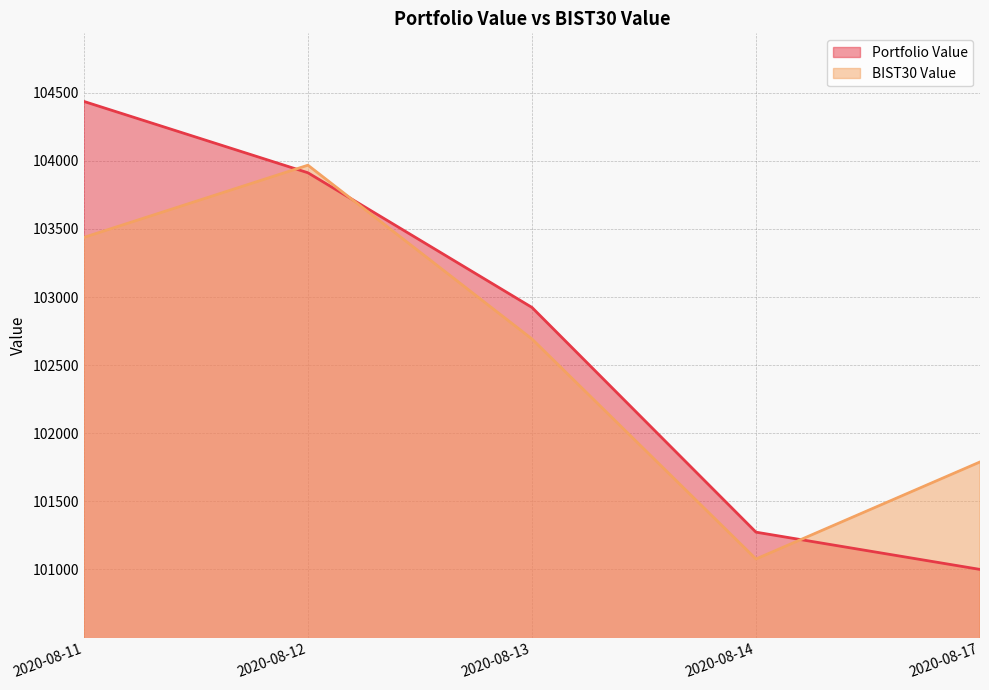

What is the difference between the BIST30 Value values at 2020-08-12 and 2020-08-11?

530.2